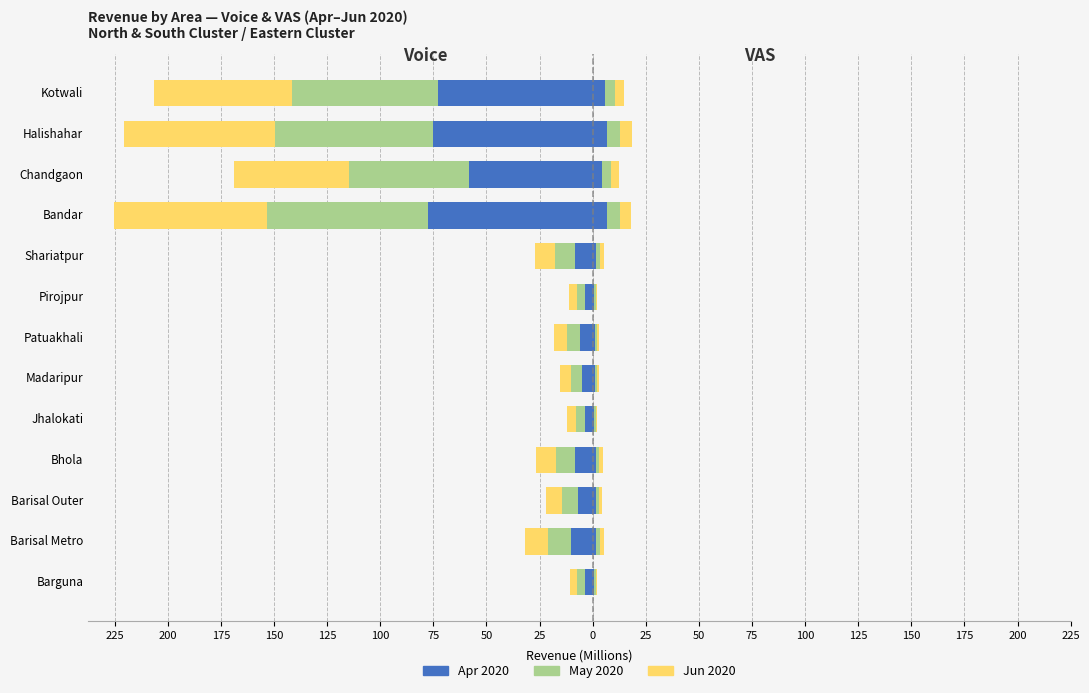

What is the value of the VAS Apr20 bar at the 4th from the left?

1.4